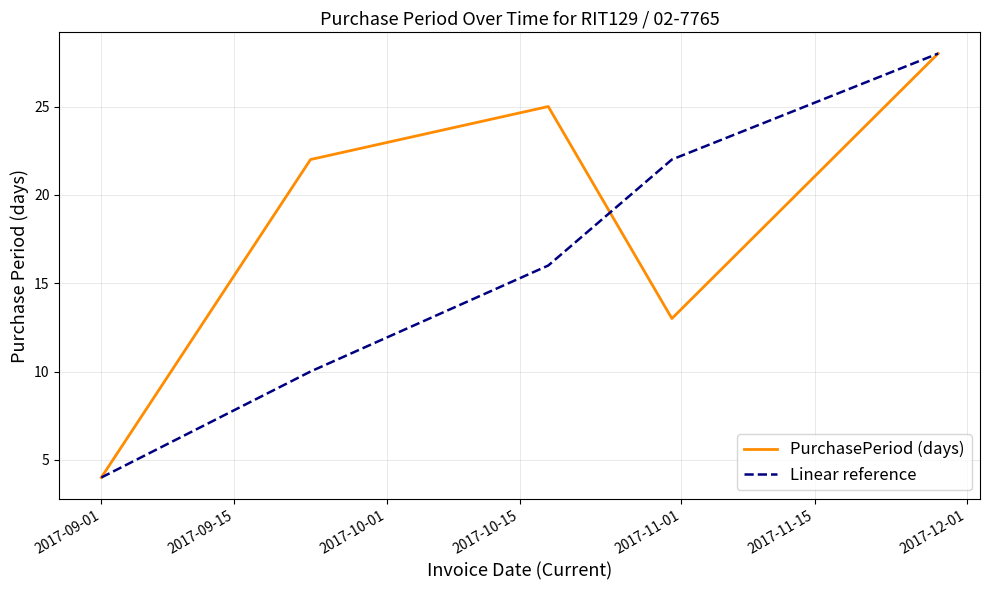

What is the minimum value for Linear reference?

4